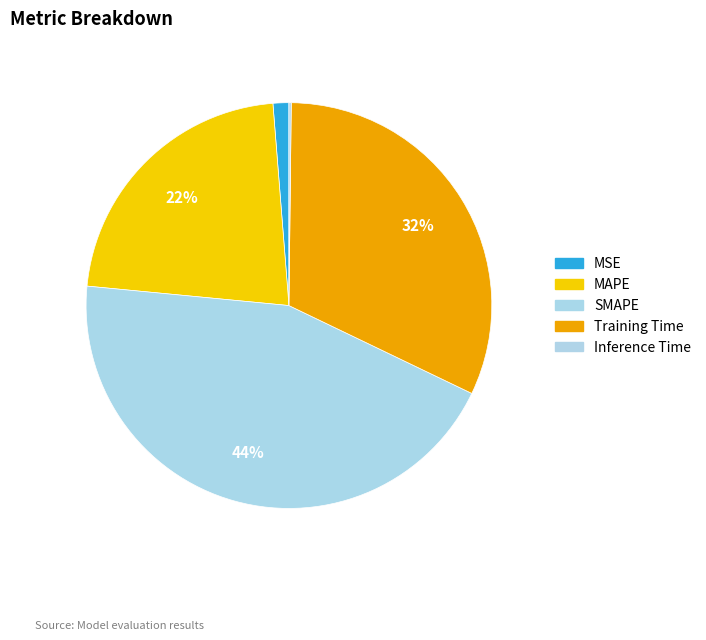

Rank the categories by value from lowest to highest.

Inference Time, MSE, MAPE, Training Time, SMAPE